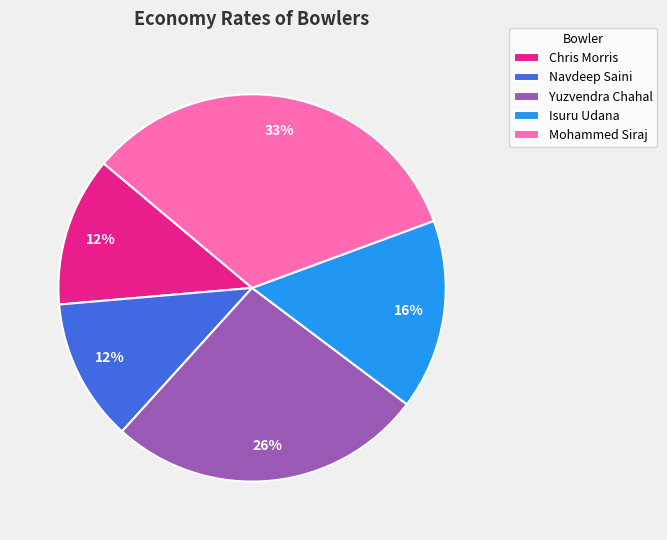

Between Yuzvendra Chahal and Mohammed Siraj, which is larger?

Mohammed Siraj